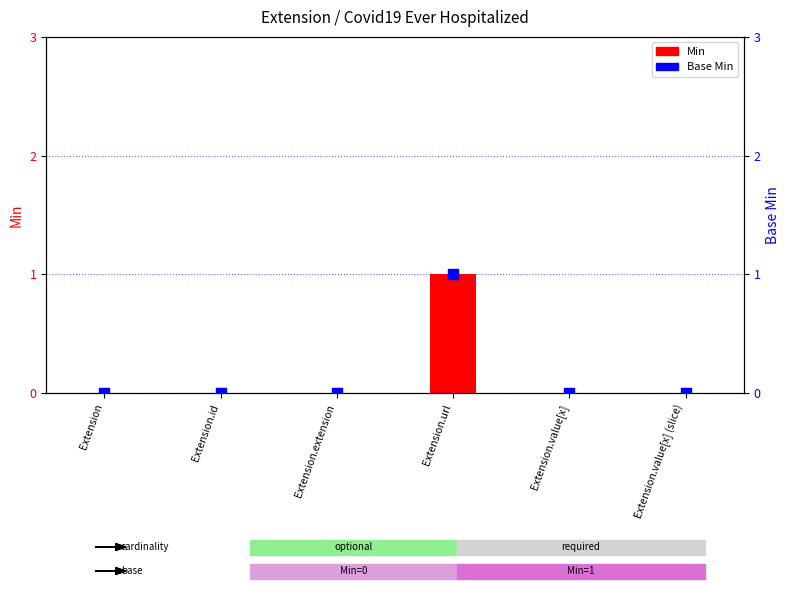

Which series reaches the minimum Y coordinate?

Min